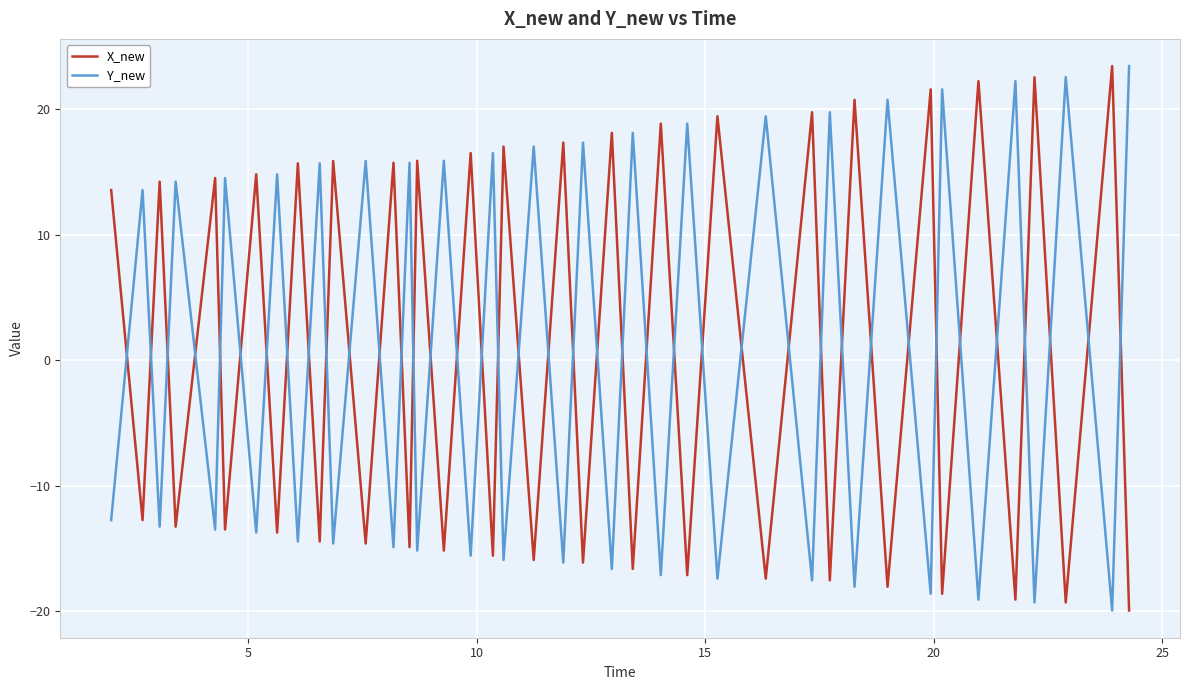

What are all the series names shown in the legend?

X_new, Y_new